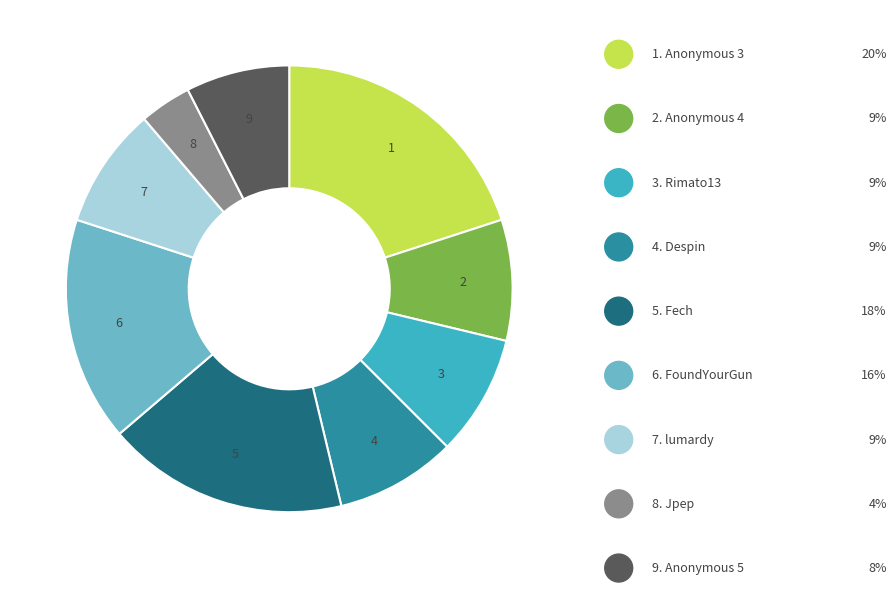

Is there a majority slice in this chart?

No